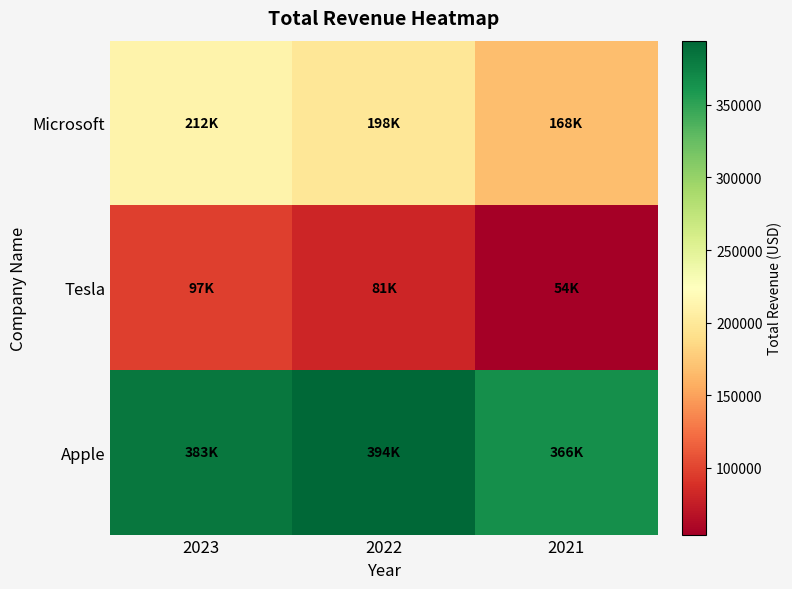

What is the total value across all series at 2023?

691973